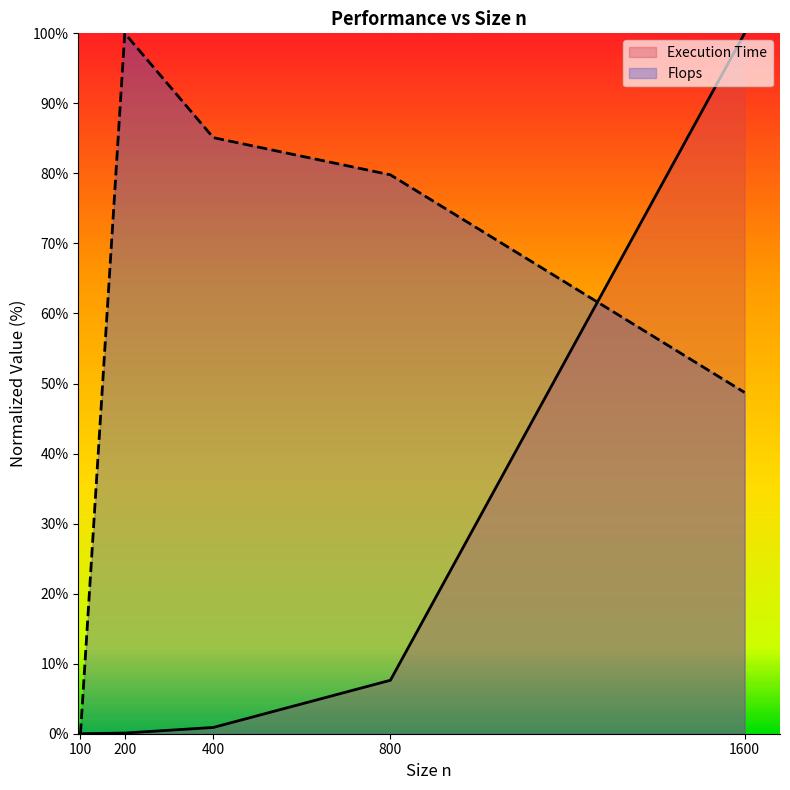

At which label is Flops closest to 50?

1600